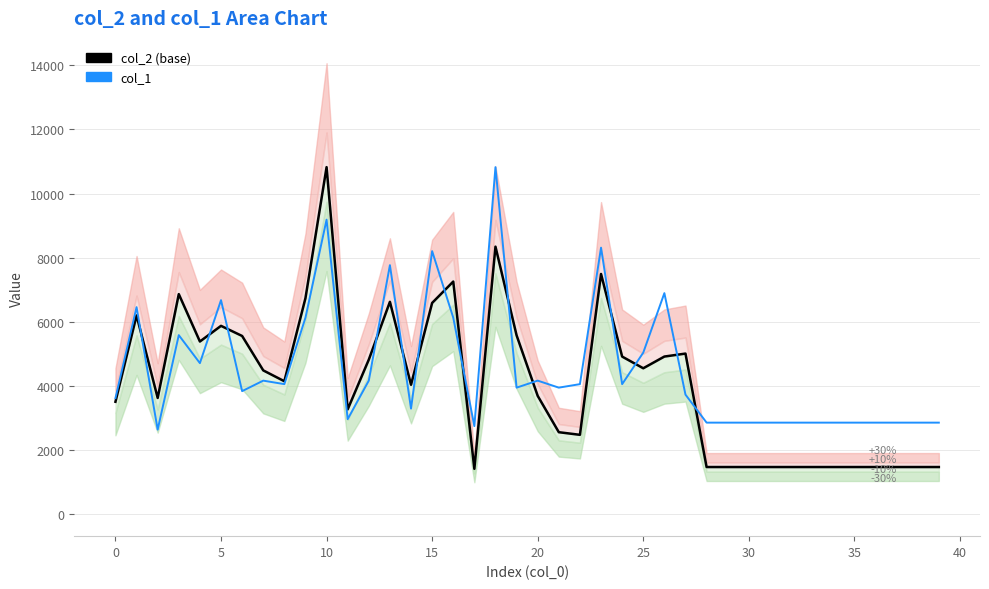

What is the sum of the col_2 (base) values at 12 and 26?

9718.0